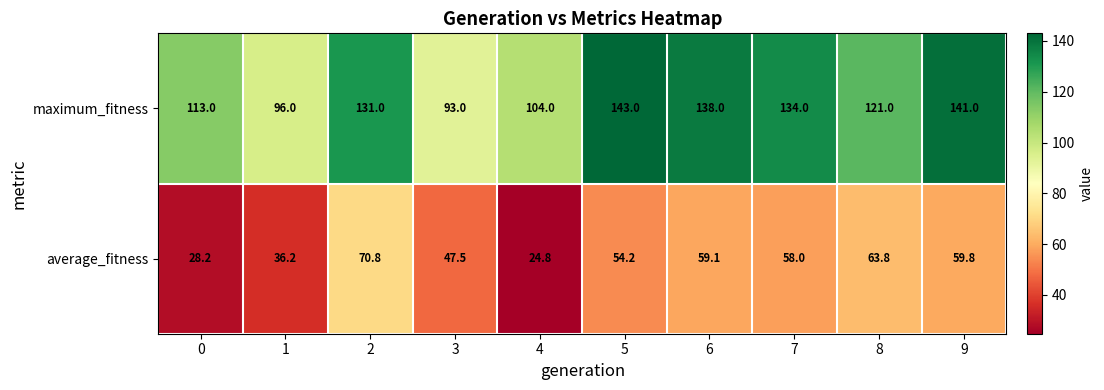

Count the number of data series in this chart.

2